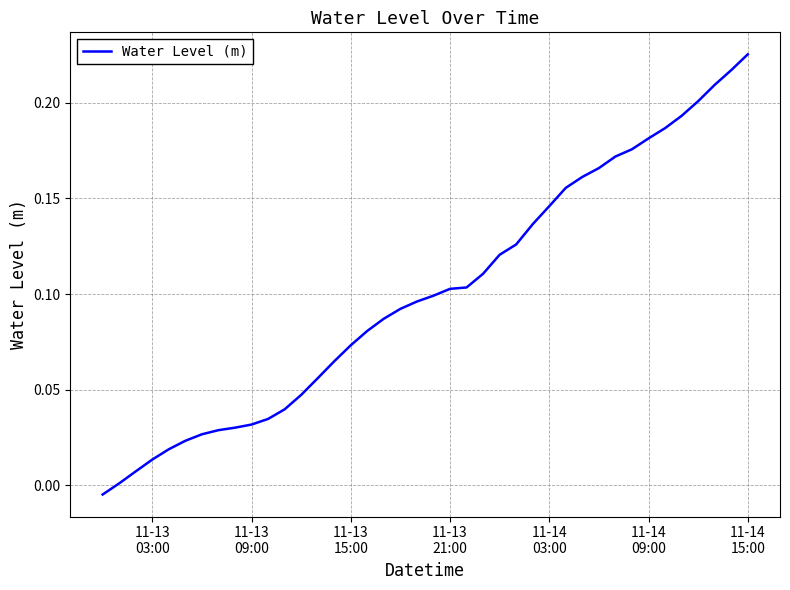

What is the difference between the maximum and minimum values?

0.2